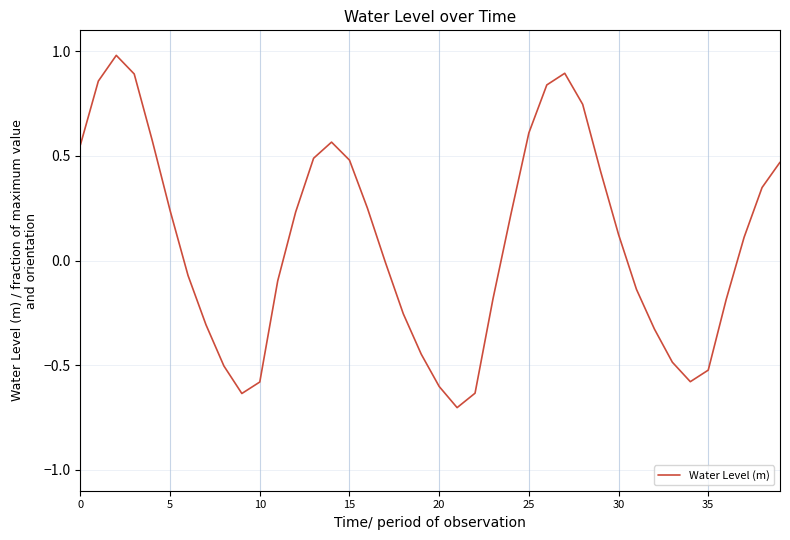

What is the difference between the maximum and minimum values?

1.7